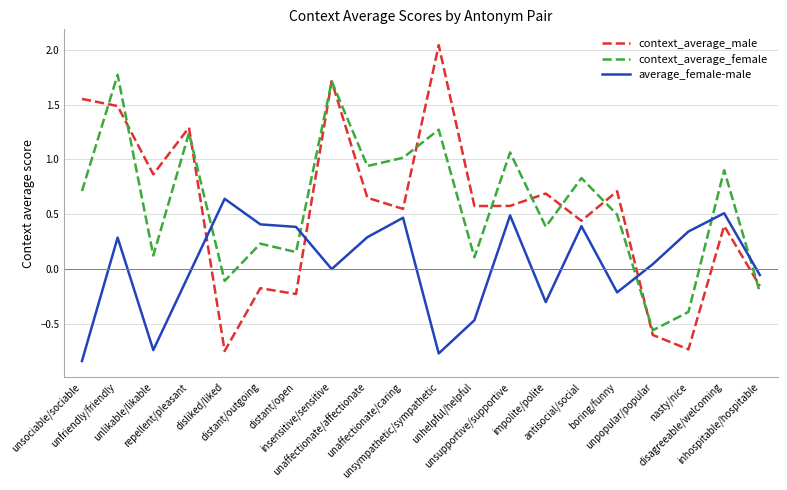

Does the chart display data point markers on the line(s)?

No